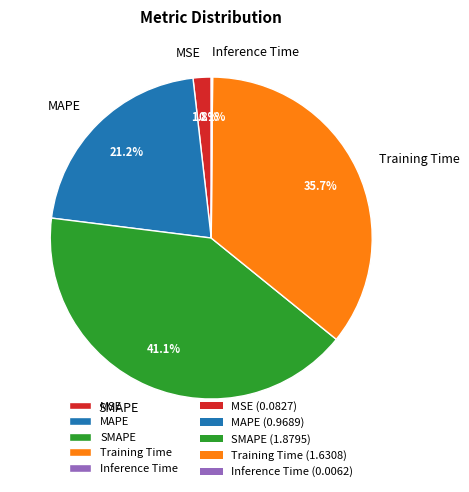

How much of the chart is everything except MAPE?

78.8%